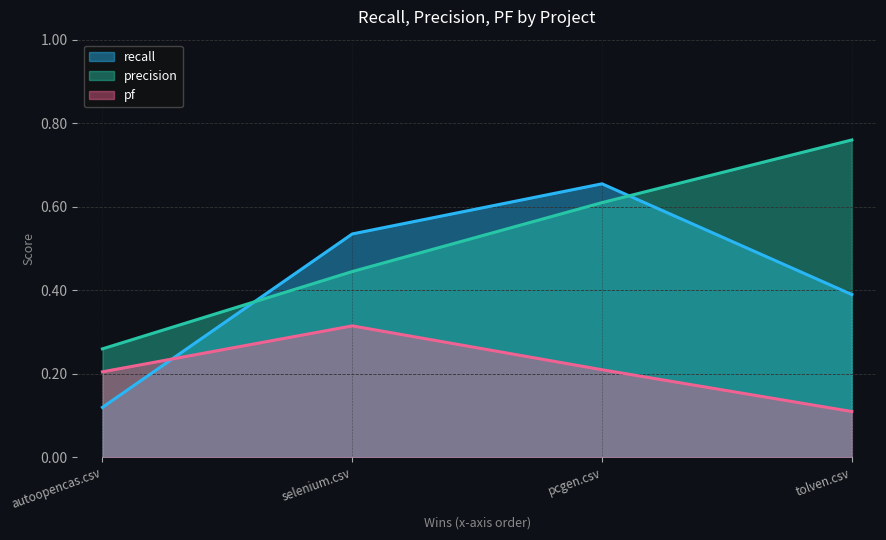

How many lines are shown in the chart?

3